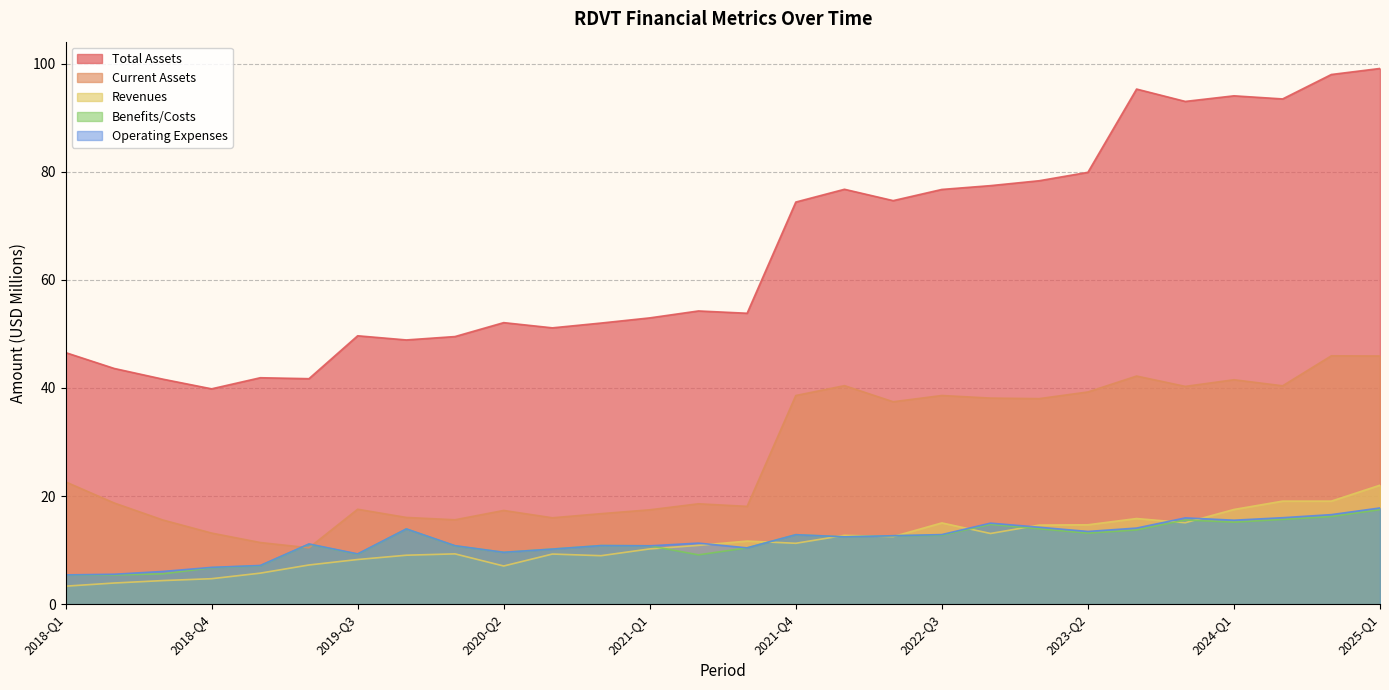

Rank the categories by Current Assets value from lowest to highest.

2019-Q2, 2019-Q1, 2018-Q4, 2018-Q3, 2020-Q1, 2020-Q3, 2019-Q4, 2020-Q4, 2020-Q2, 2021-Q1, 2019-Q3, 2021-Q3, 2021-Q2, 2018-Q2, 2018-Q1, 2022-Q2, 2023-Q1, 2022-Q4, 2021-Q4, 2022-Q3, 2023-Q2, 2023-Q4, 2024-Q2, 2022-Q1, 2024-Q1, 2023-Q3, 2025-Q1, 2024-Q3